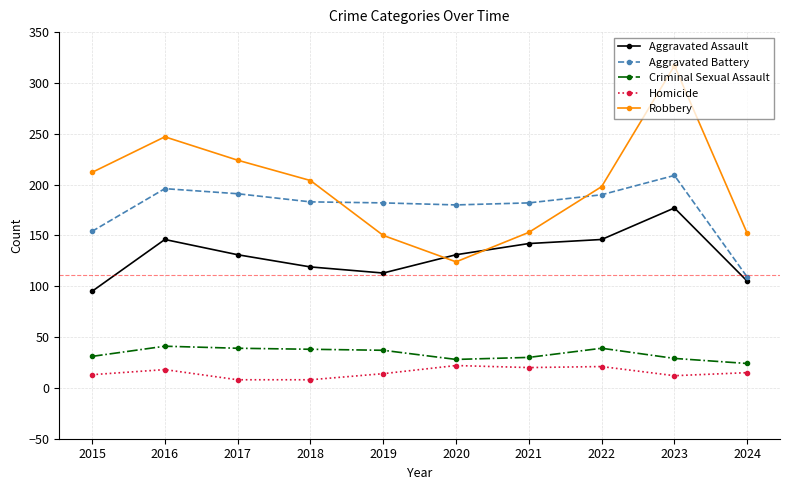

What are all the series names shown in the legend?

Aggravated Assault, Aggravated Battery, Criminal Sexual Assault, Homicide, Robbery